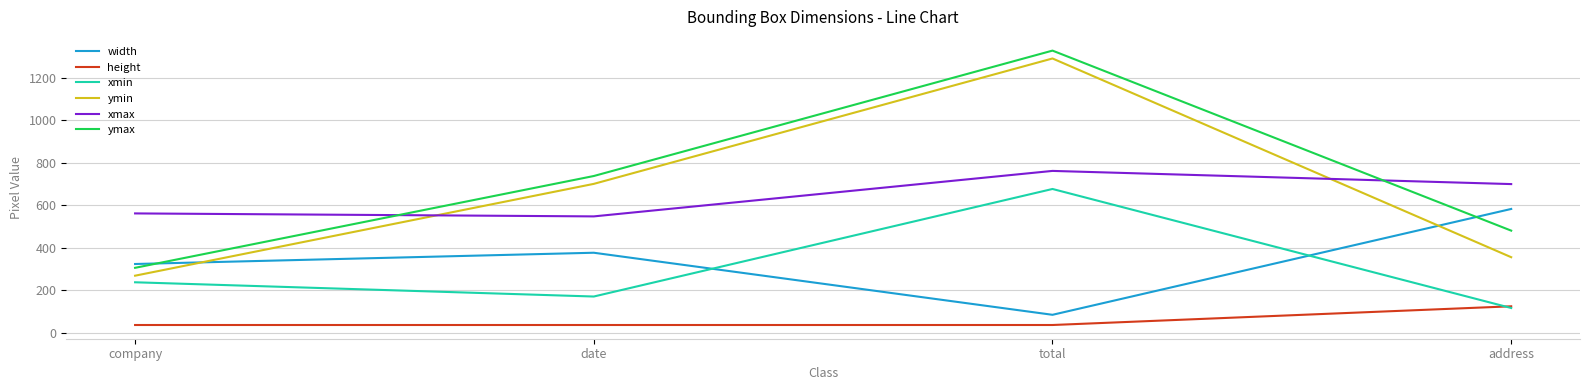

What position from the right is date?

3